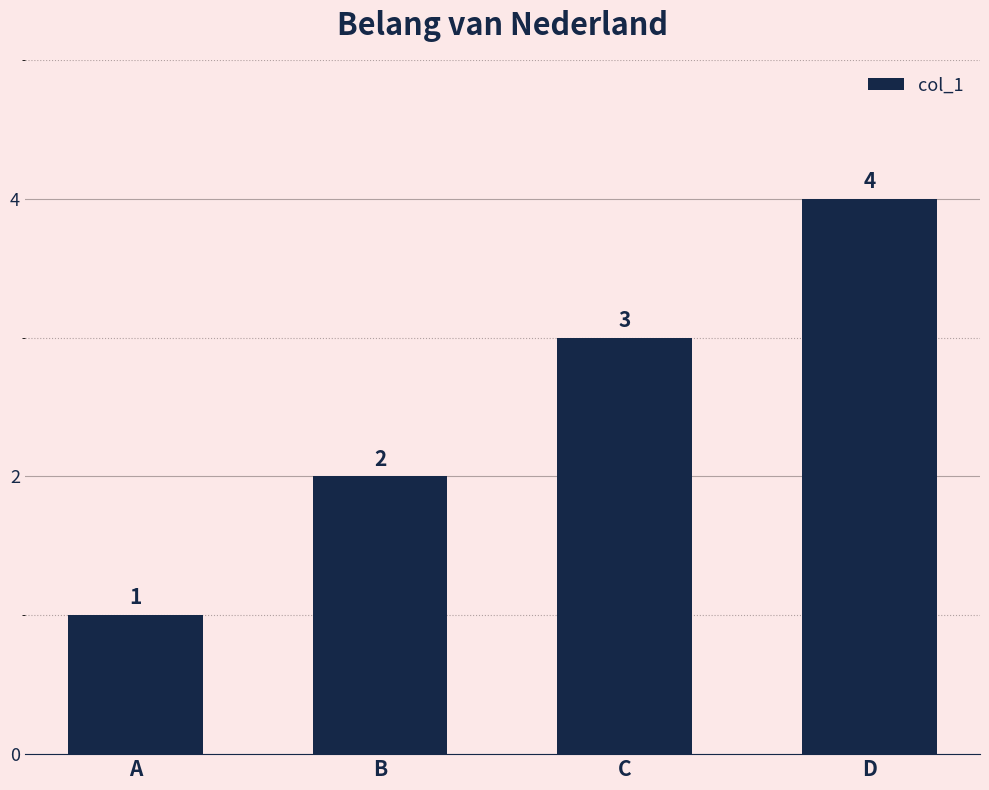

What is the smallest value displayed?

1